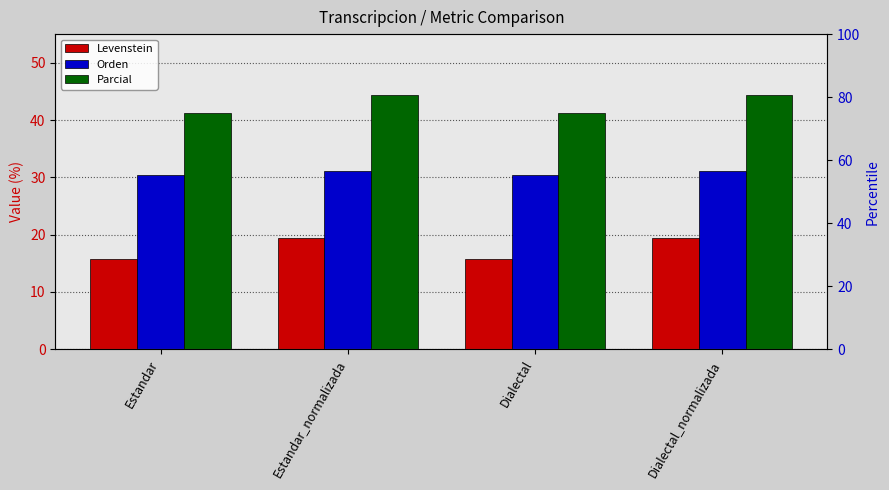

How many data points does each series have?

4